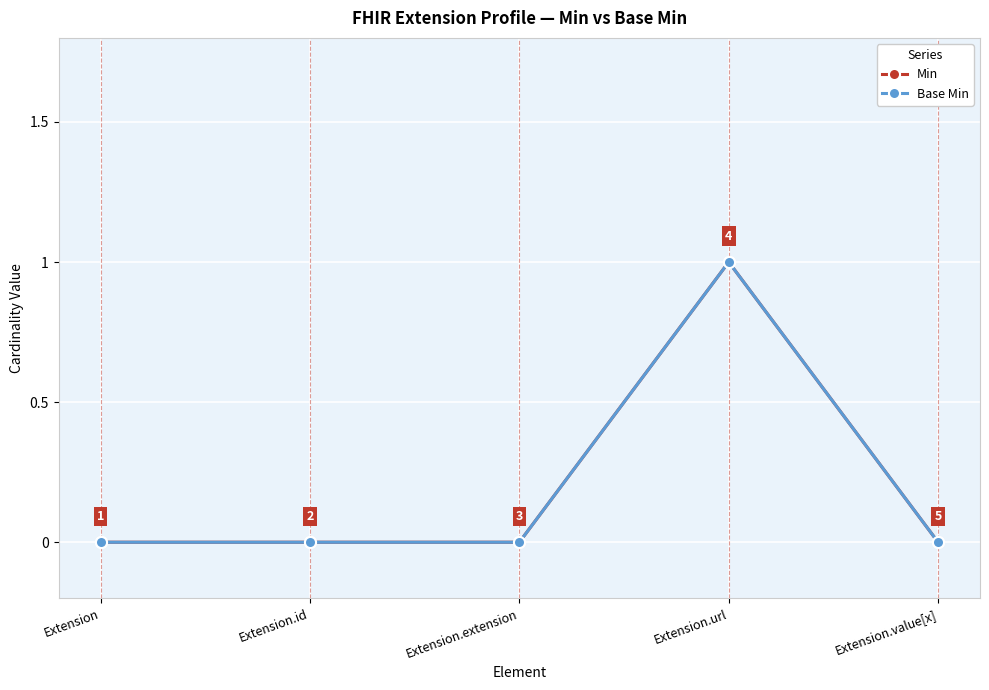

Rank the series at Extension.url from lowest to highest value.

Min, Base Min